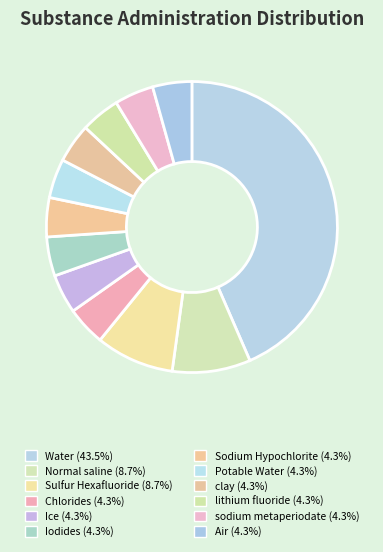

How many segments does this pie chart have?

12